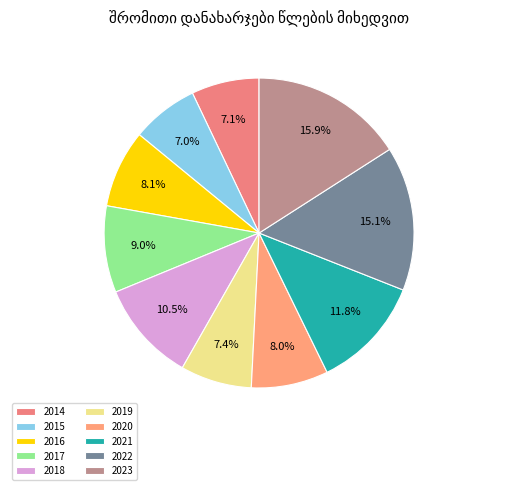

Which category has the biggest portion of the pie?

2023